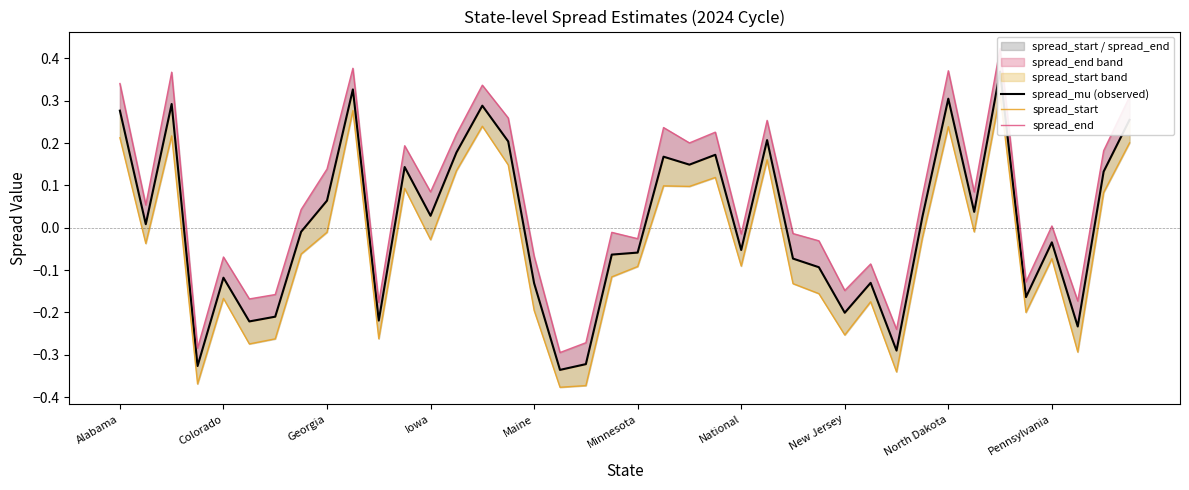

How many values in spread_end are above zero?

22